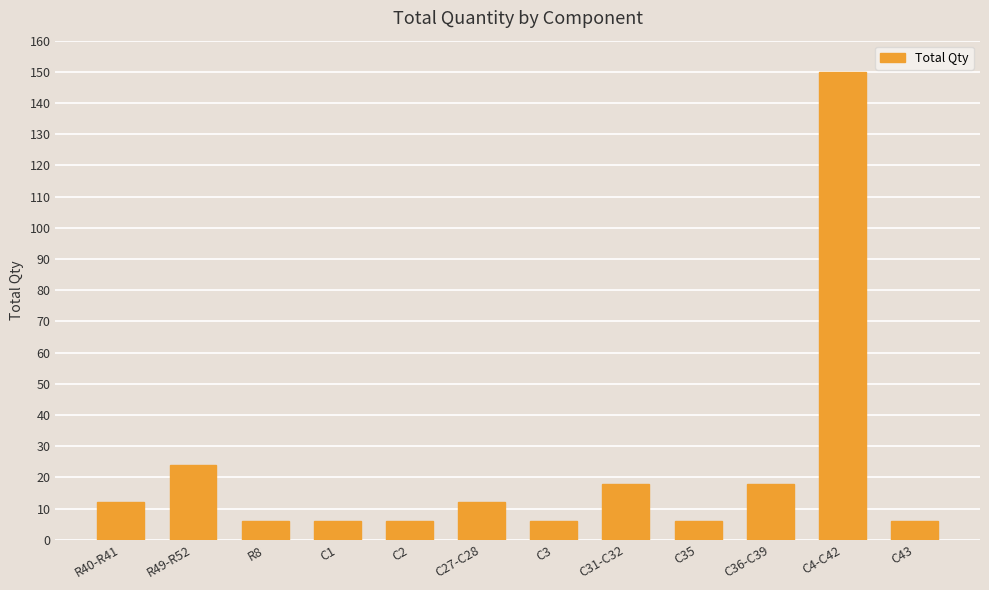

How many series are shown in this chart?

1